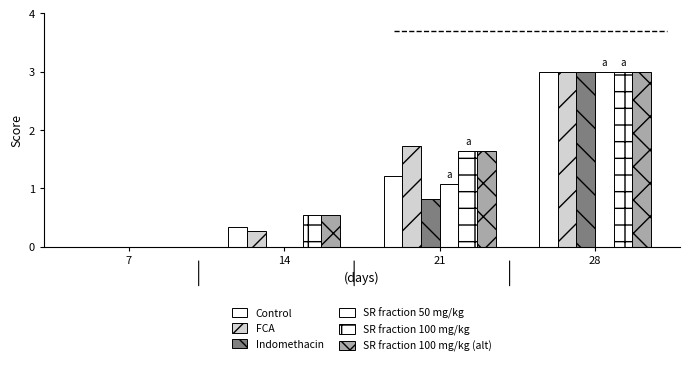

How many data points in SR fraction 50 mg/kg are above 1?

2